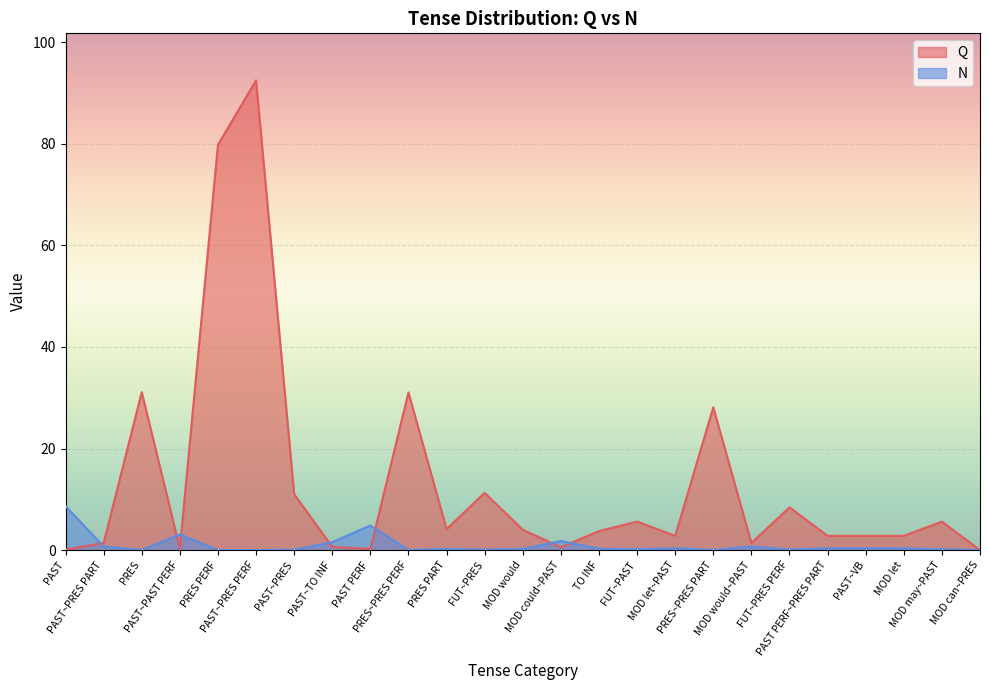

Which series ends up on top after the final intersection of Q and N?

Q